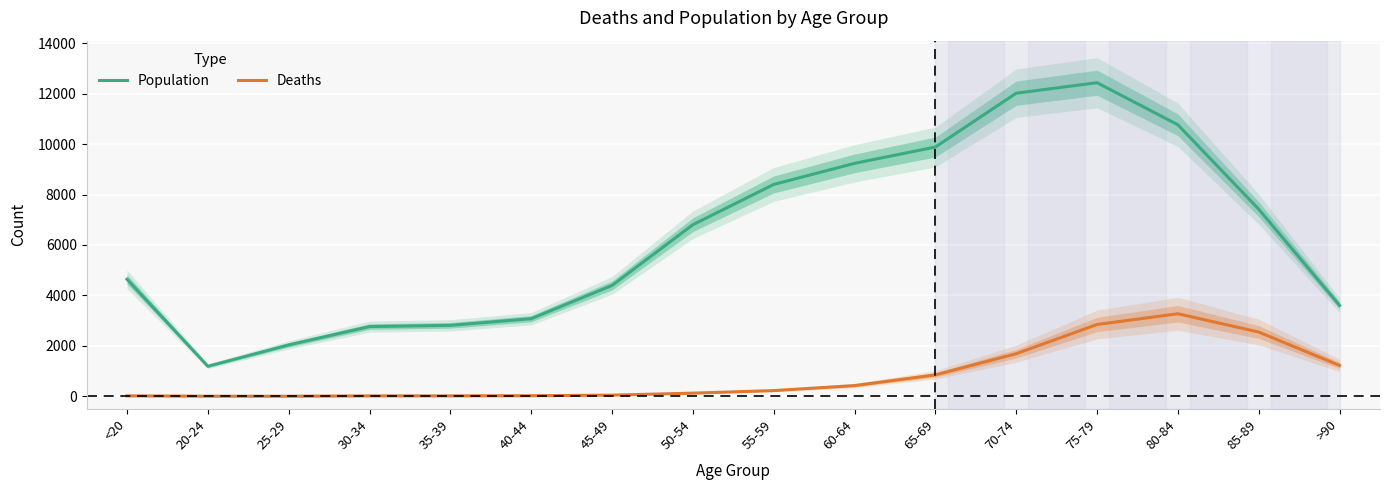

At which category is the sum across all series the highest?

75-79